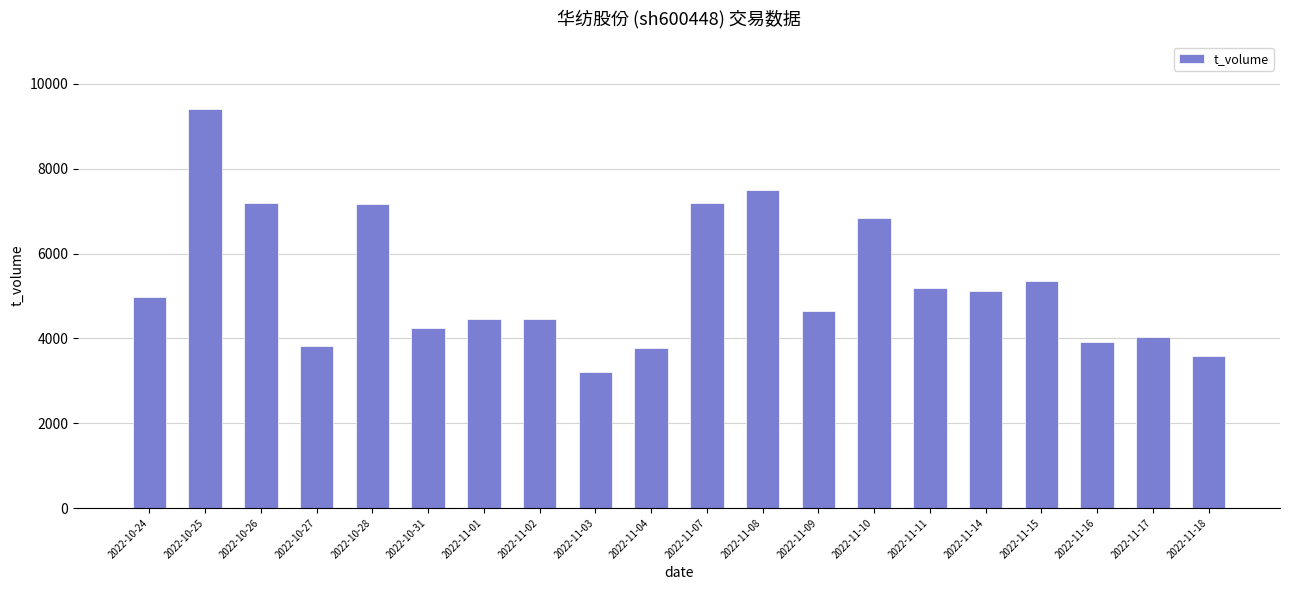

What is the difference between the second highest and second lowest values?

3912